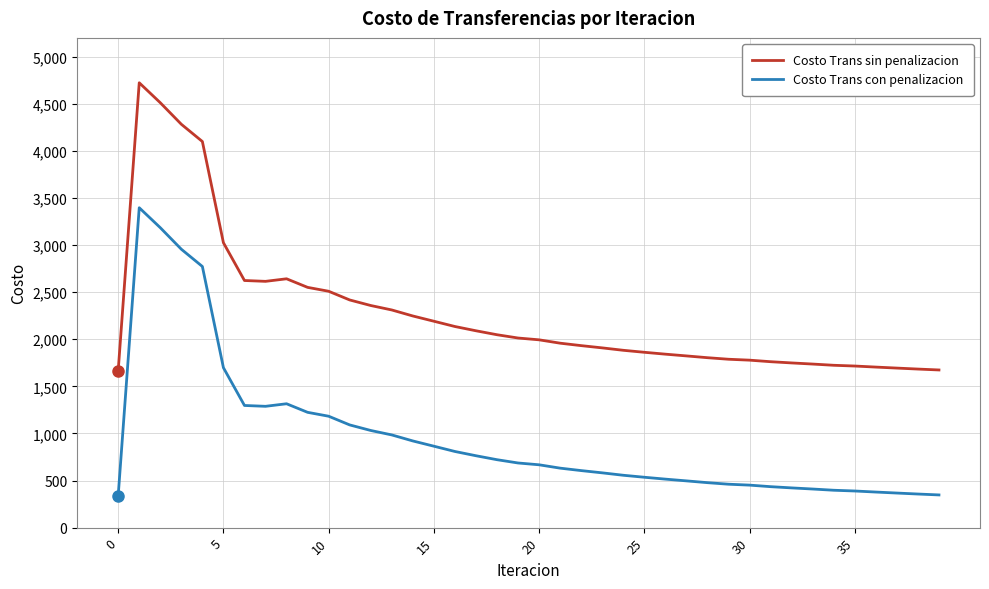

Which series has the largest total across all categories?

Costo Trans sin penalizacion